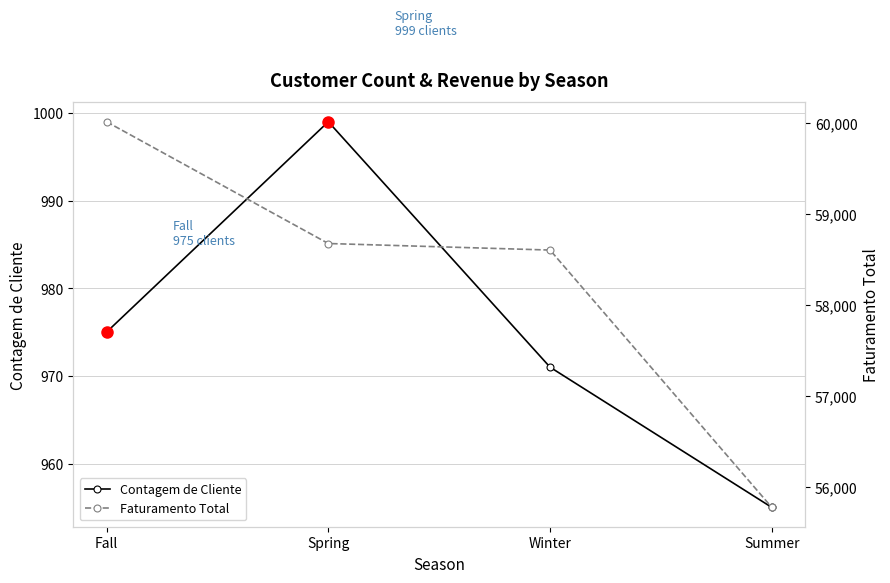

What is the minimum value for Faturamento Total?

55777